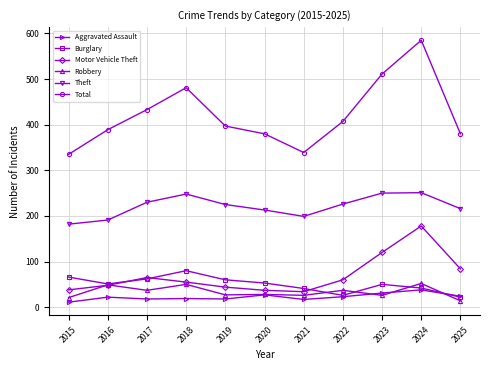

True or false: Total has more than 1 interior local peaks.

True